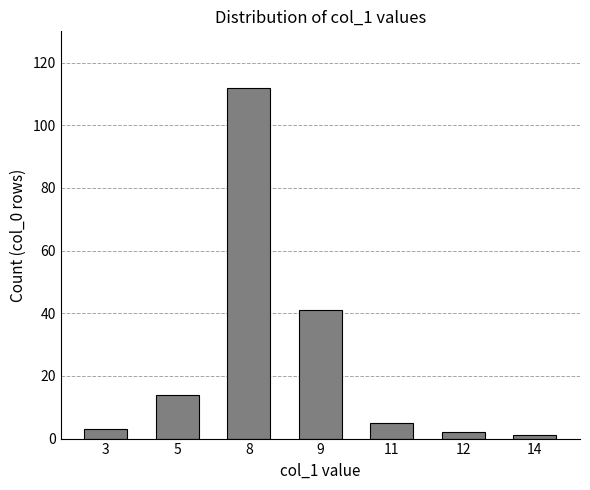

How many bars are there in total?

7